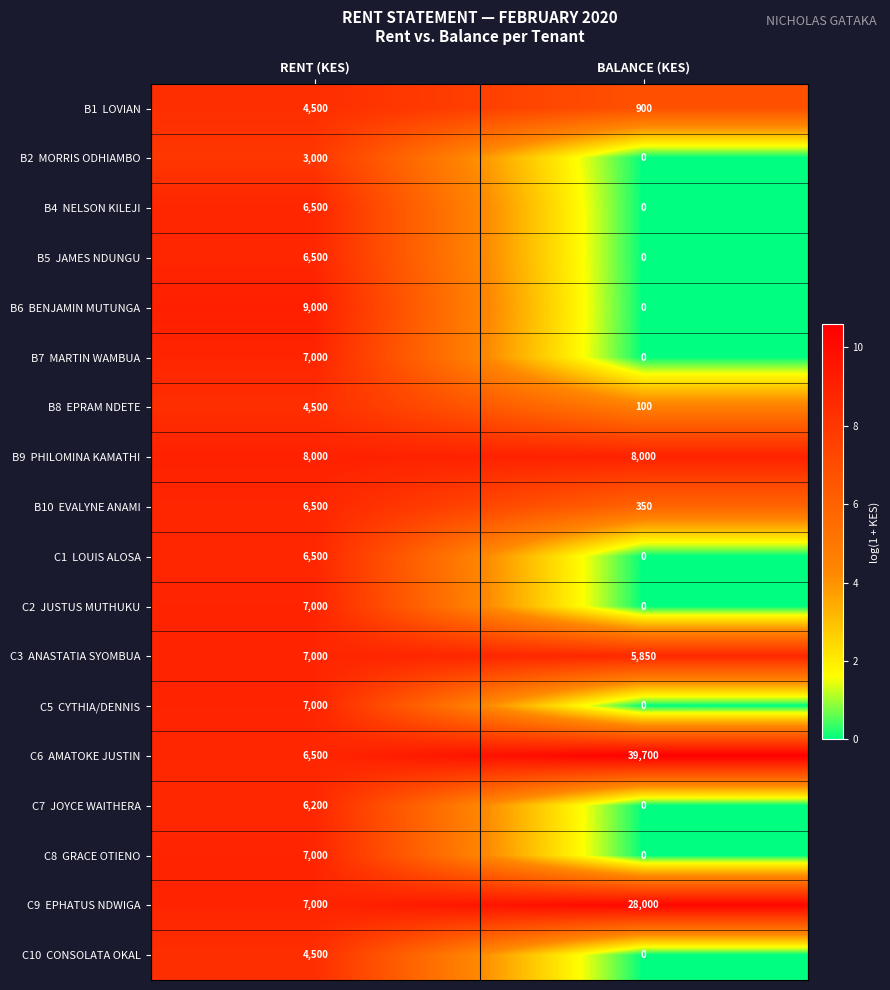

At which category is the sum across all series the highest?

RENT (KES)